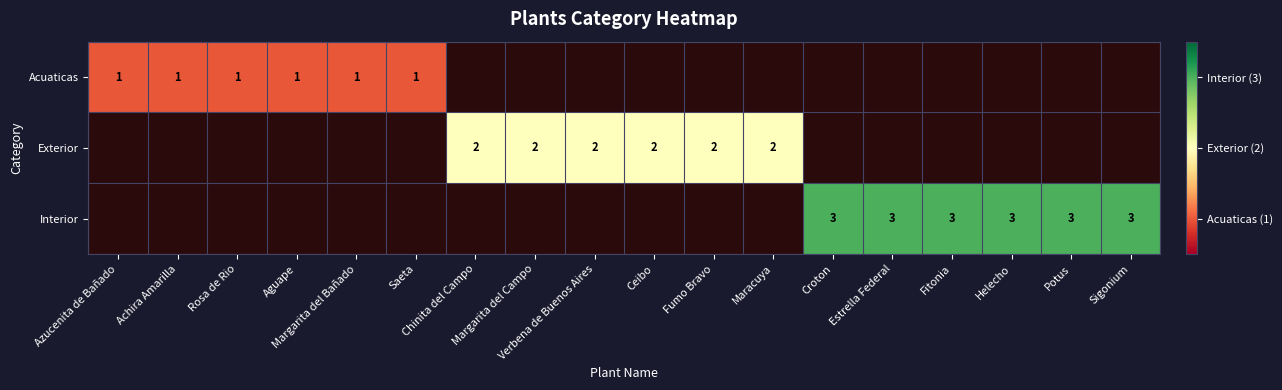

Is the value of Acuaticas at Chinita del Campo greater than the value of Exterior at Verbena de Buenos Aires?

No